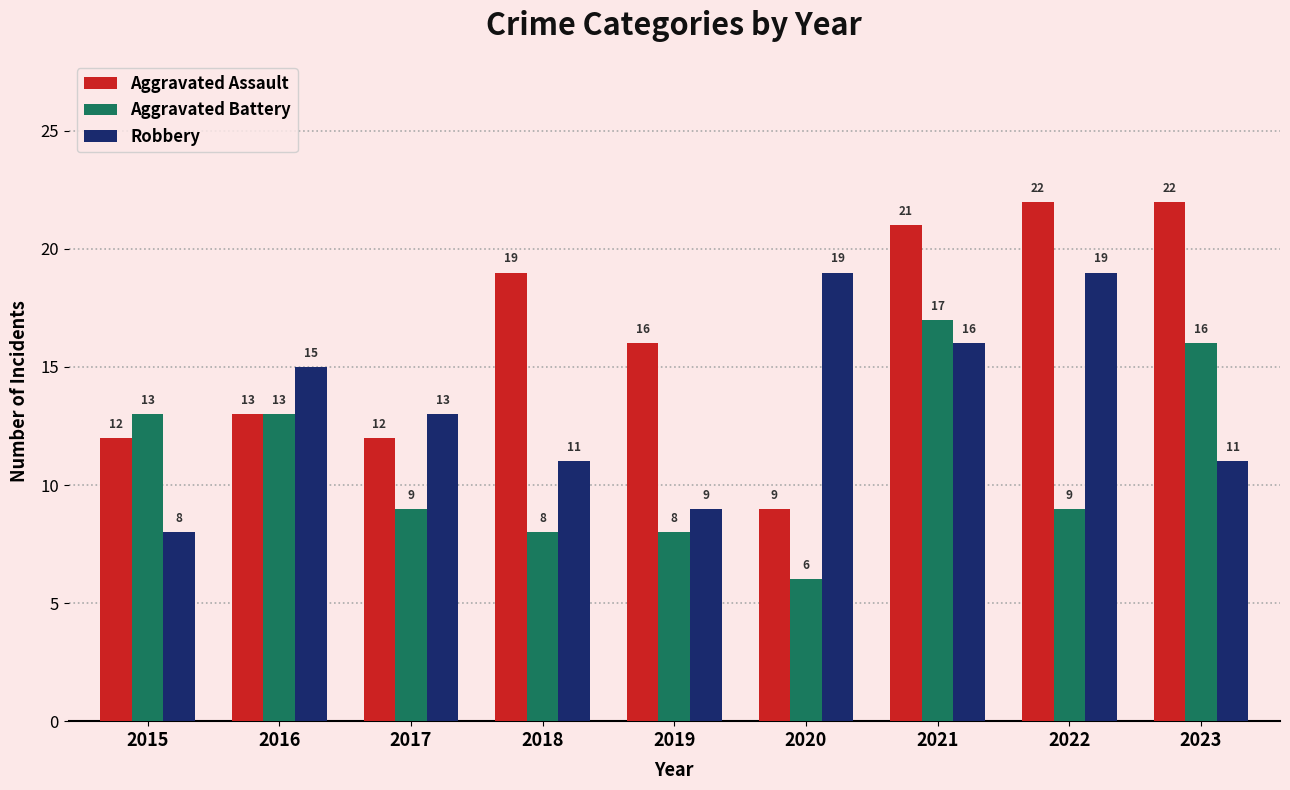

List the series in order of their peak value, lowest first.

Aggravated Battery, Robbery, Aggravated Assault